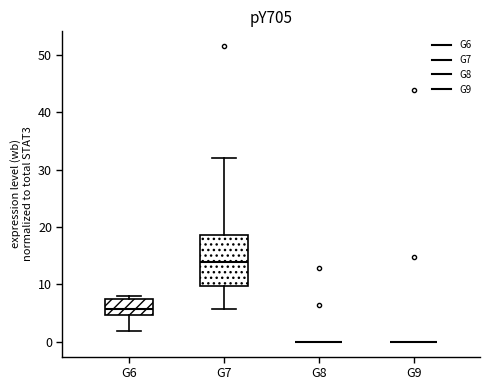

Reading left to right, read every box against the y-axis: the position of its median line, the range the box covers, and the ends of its whiskers. The values are not printed on the chart, so give them approximately, as read against the axis.

G6: median 6, box 5 to 7, whiskers 2 to 8
G7: median 14, box 10 to 19, whiskers 6 to 32
G8: box collapsed to a line at 0, whiskers 0 to 0
G9: box collapsed to a line at 0, whiskers 0 to 0